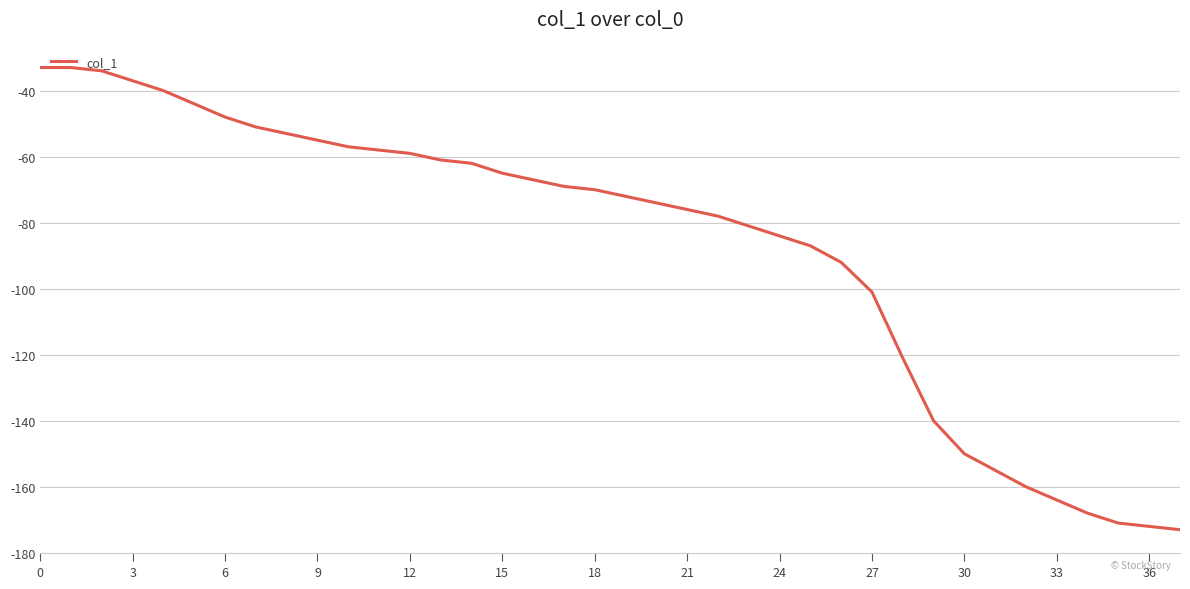

What is the difference between the maximum and minimum values?

140